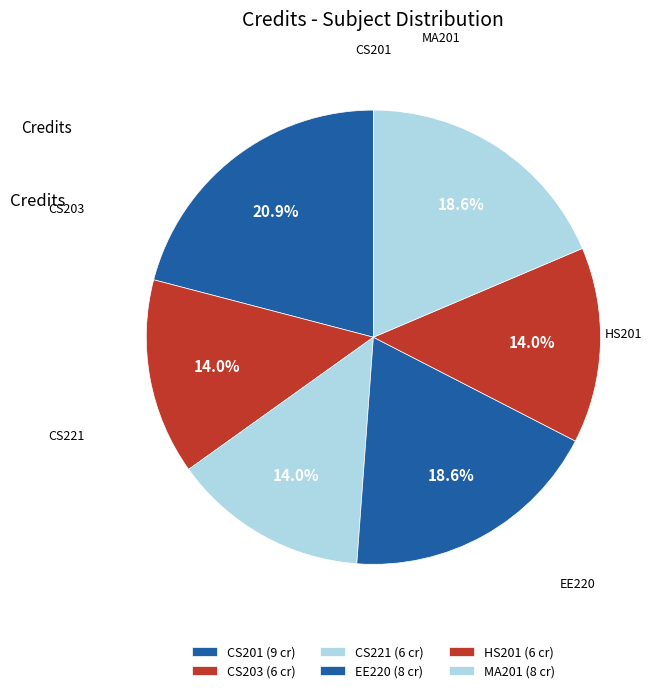

Rank the categories by value from lowest to highest.

CS203, CS221, HS201, EE220, MA201, CS201